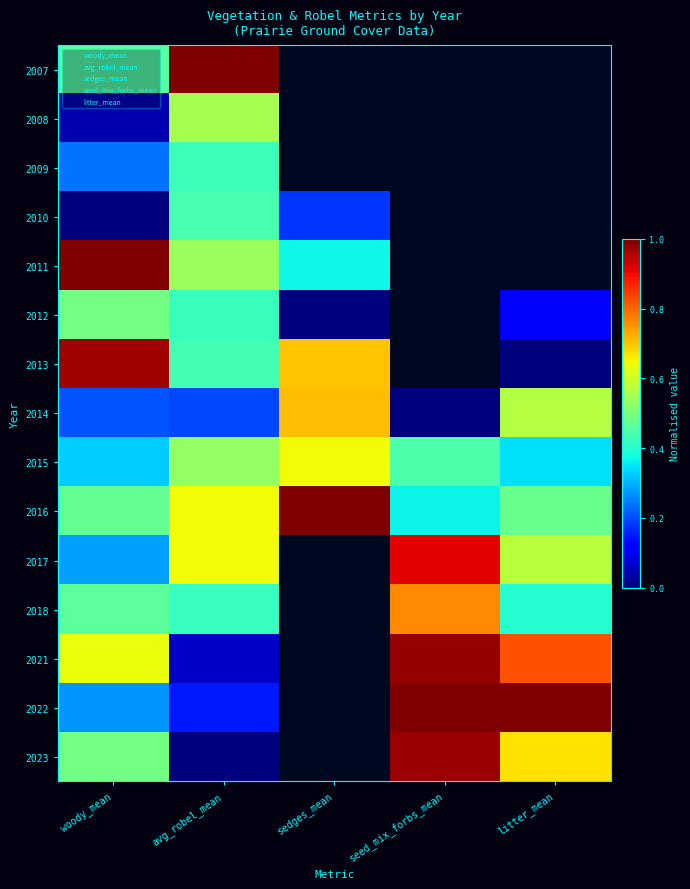

How many data points does each series have?

5